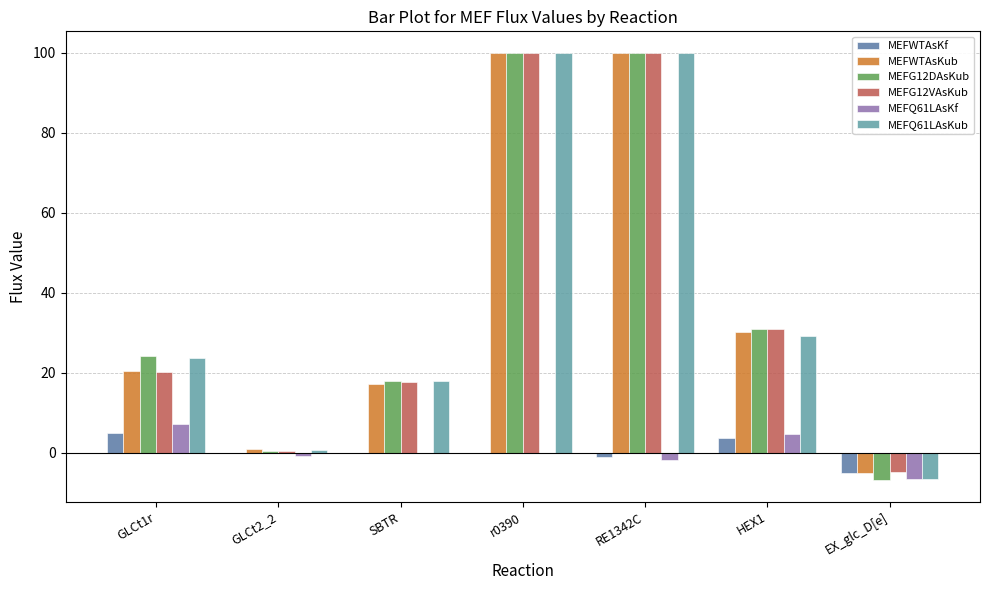

How many values in the MEFQ61LAsKub series exceed 23?

4